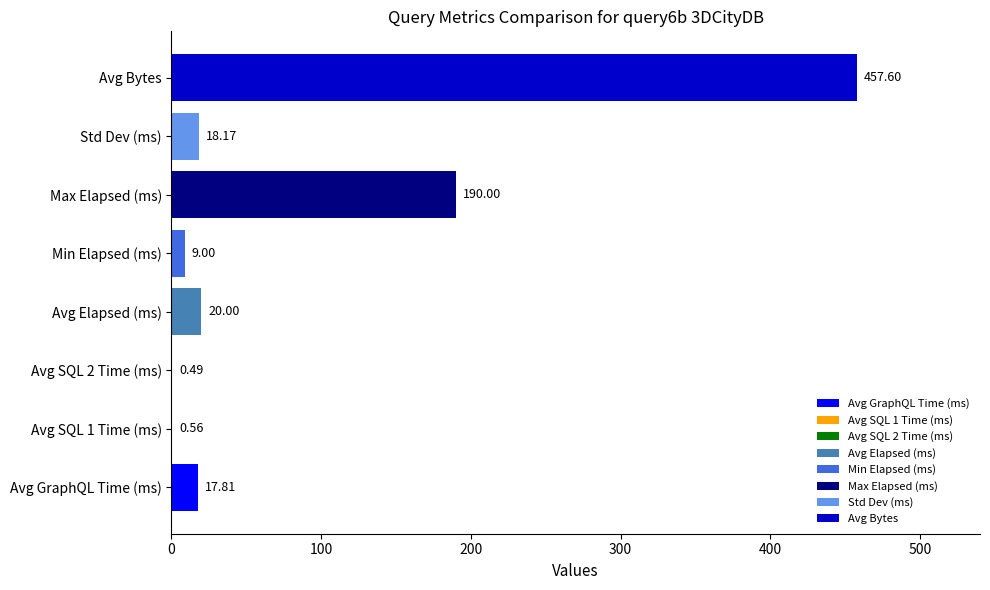

At which label is the value closest to 229?

Max Elapsed (ms)